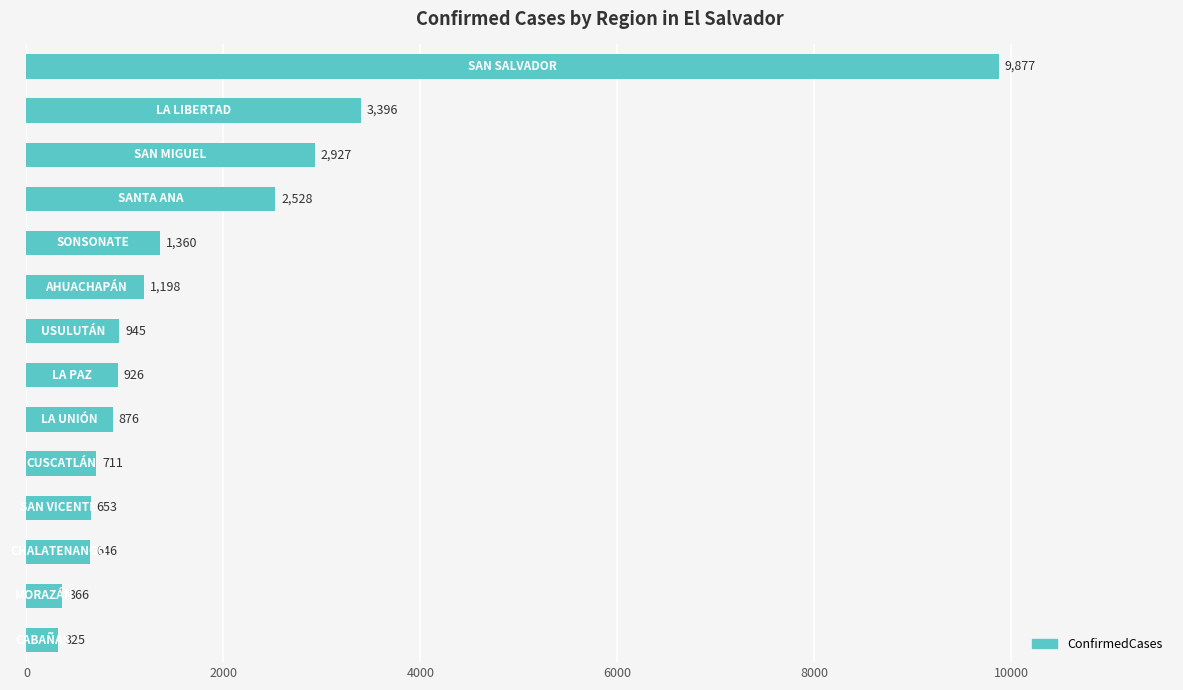

What is the value of the 6th bar from the top?

1198